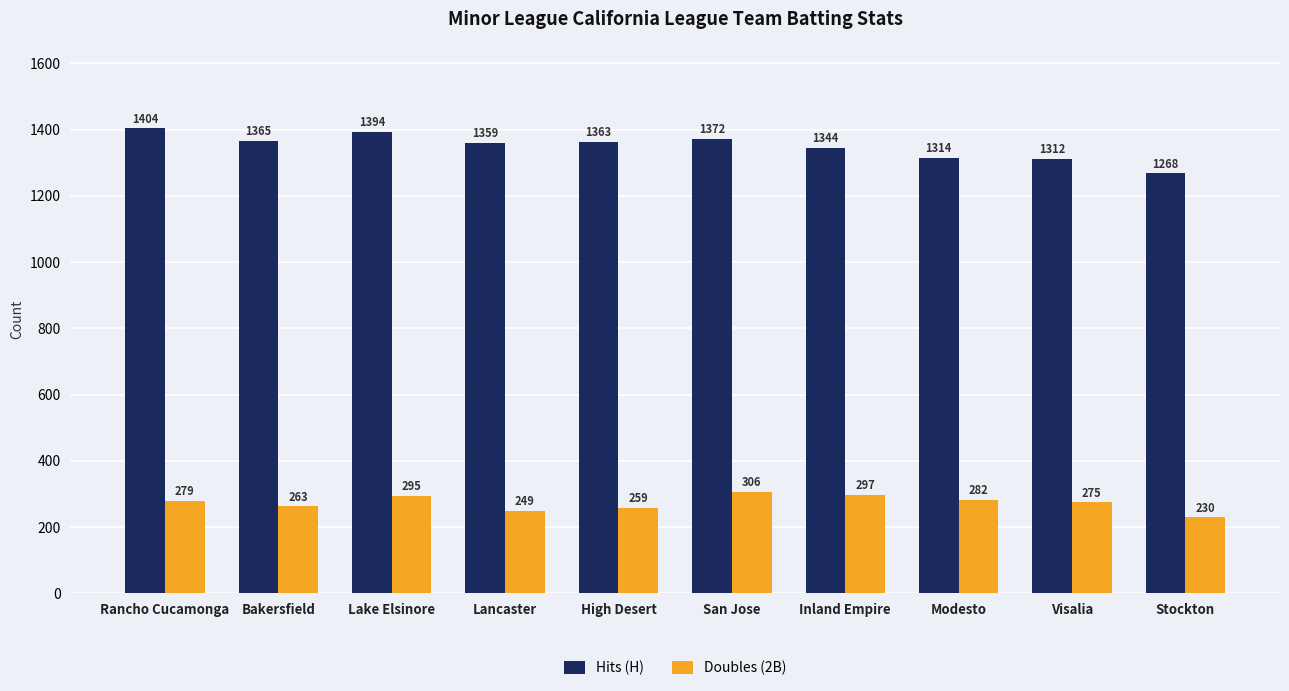

What is the value of the Hits (H) bar at the 8th from the left?

1314